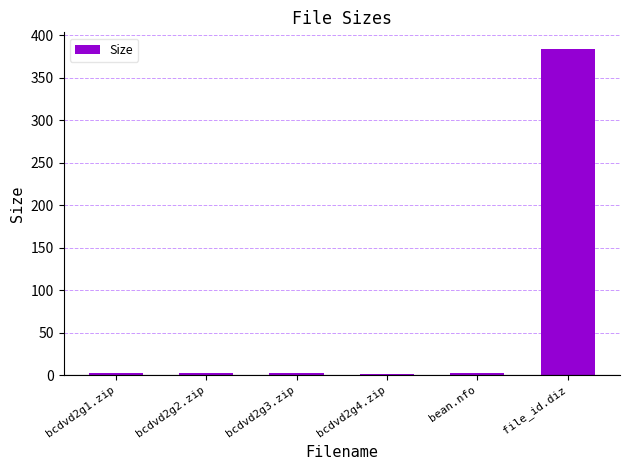

What position from the left is file_id.diz?

6